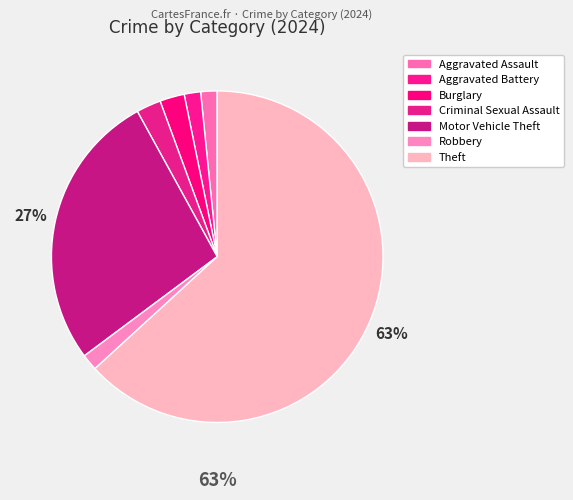

Which slice is the smallest?

Aggravated Assault